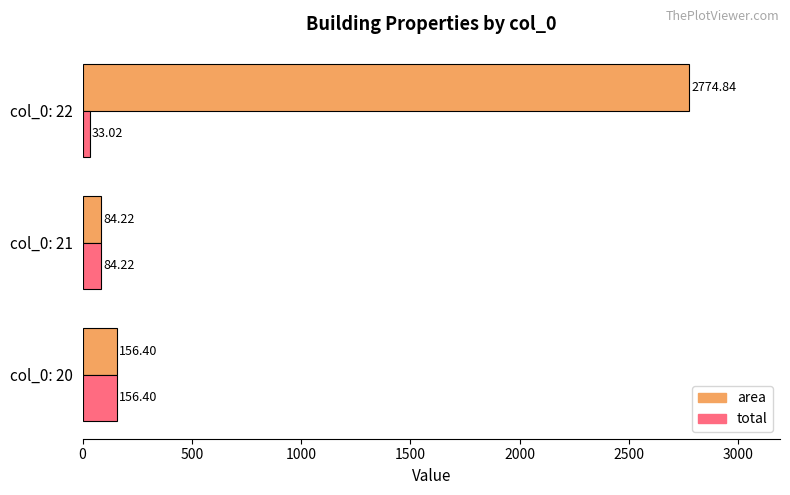

What is the sum of the total values at col_0: 21 and col_0: 20?

240.6